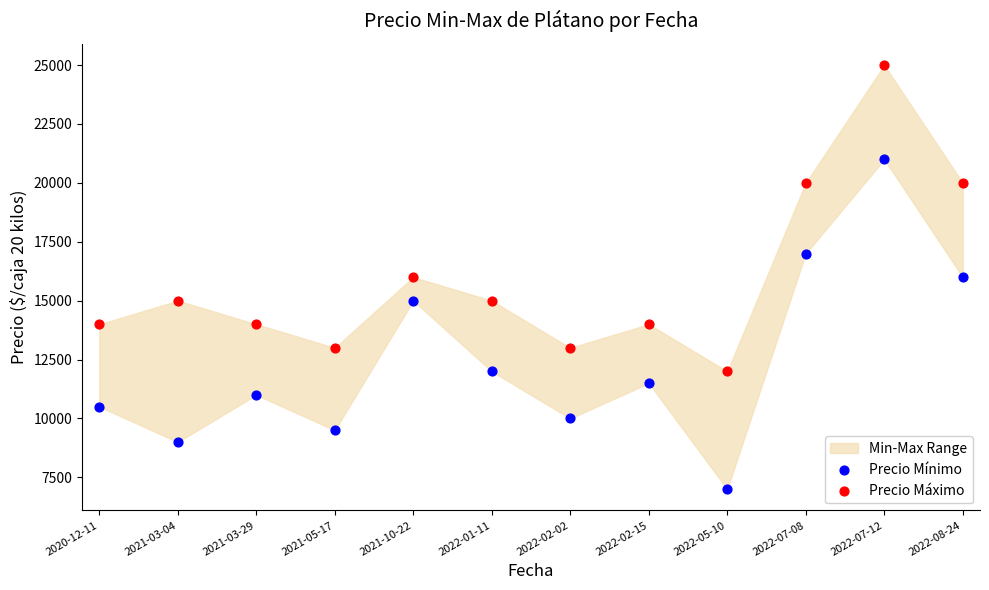

Which series contains the lowest Y value?

Precio Mínimo